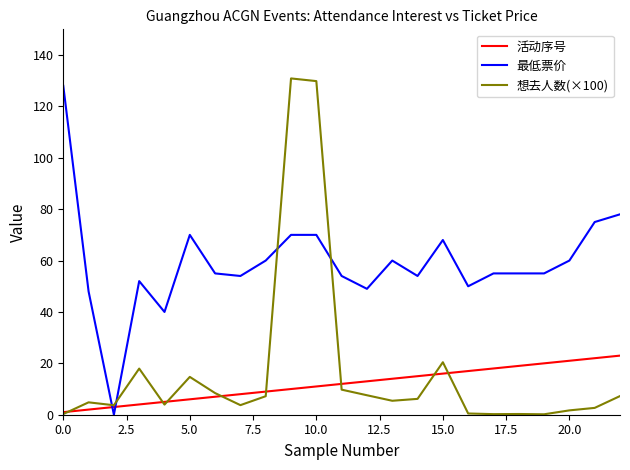

Which series has the largest total across all categories?

最低票价